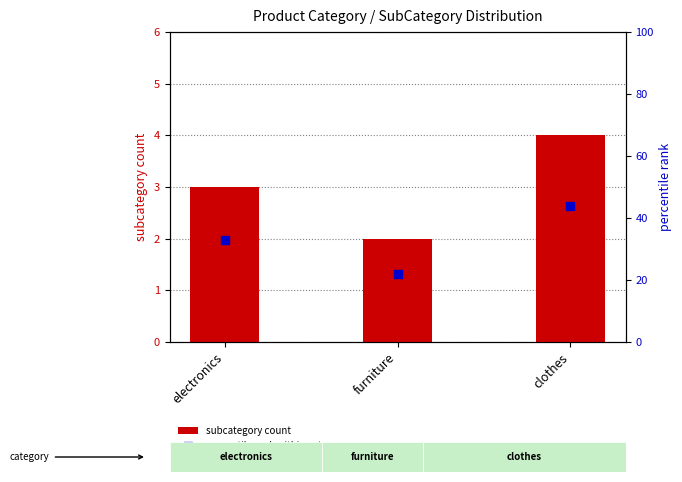

At which category is the sum across all series the highest?

clothes